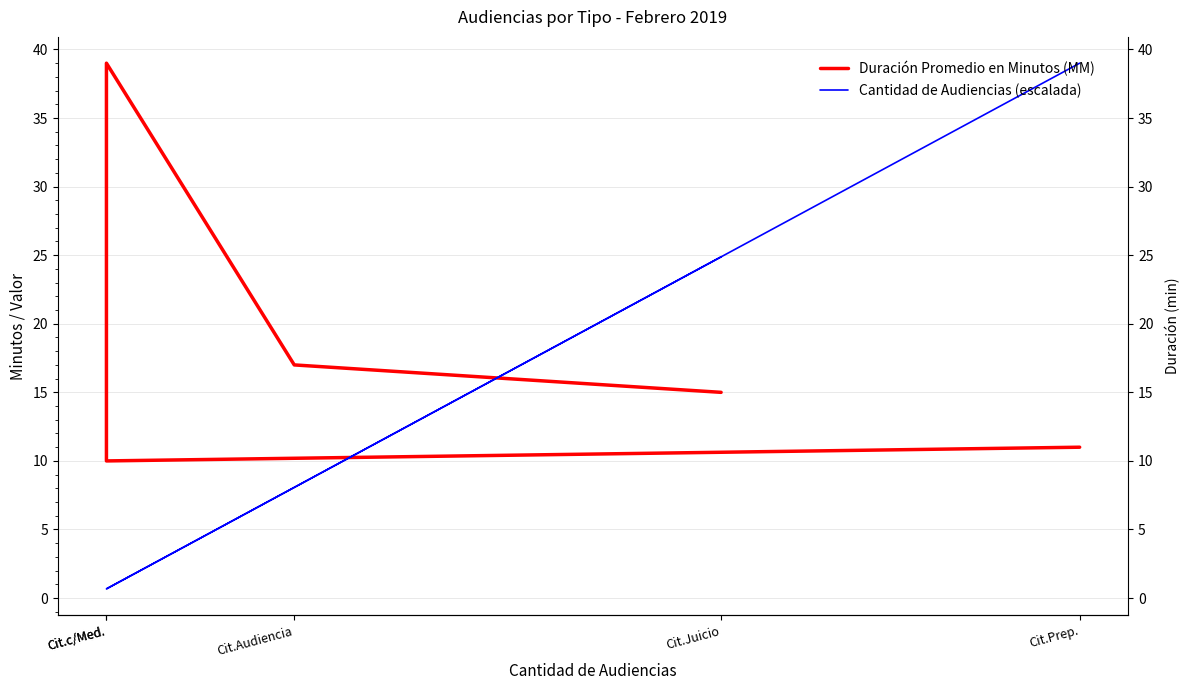

Where do Duración Promedio en Minutos (MM) and Cantidad de Audiencias (escalada) first cross each other?

Cit.Juicio and Cit.Audiencia